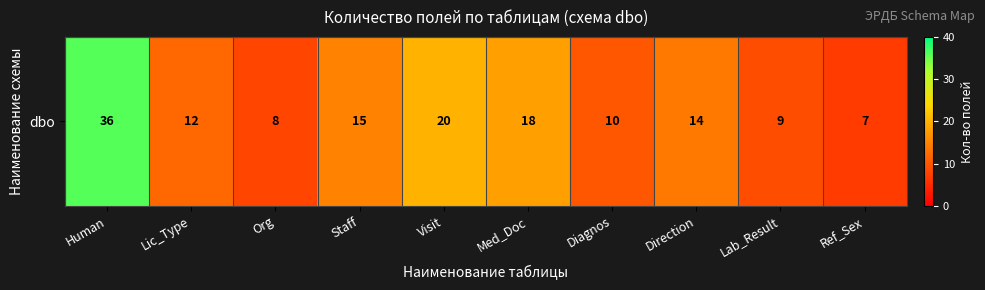

List the labels in order of value, largest first.

Human, Visit, Med_Doc, Staff, Direction, Lic_Type, Diagnos, Lab_Result, Org, Ref_Sex